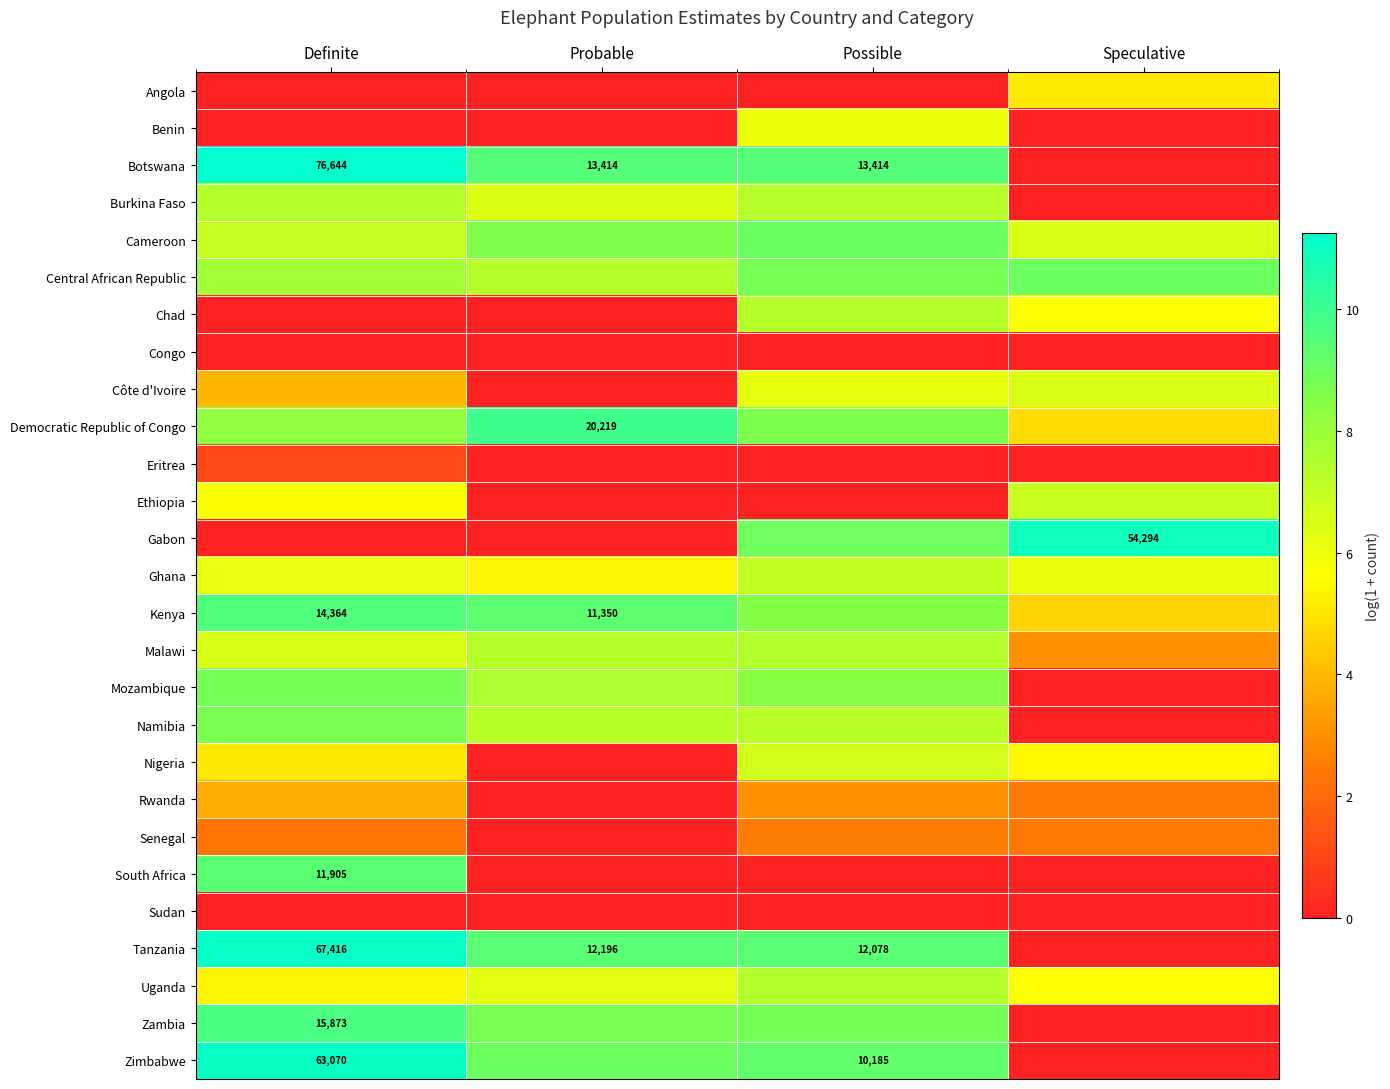

How many series are shown in this chart?

27